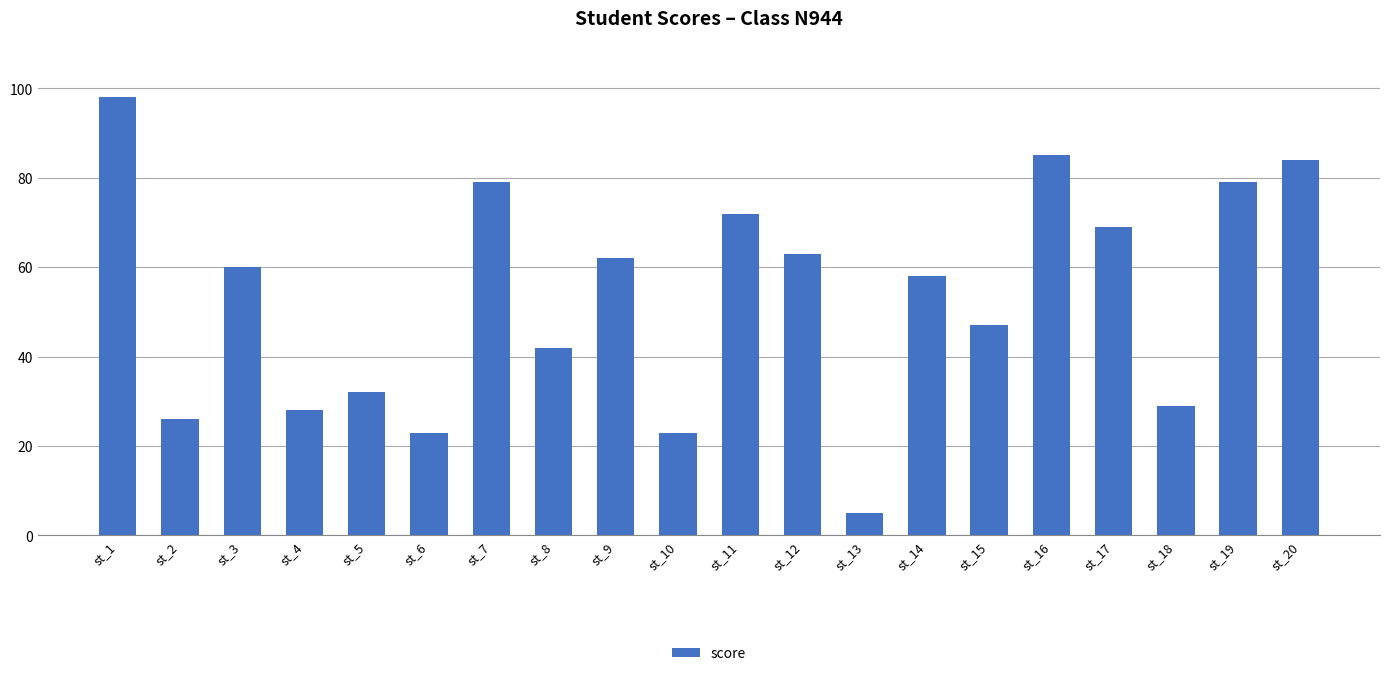

What is the sum of the values at st_9 and st_19?

141